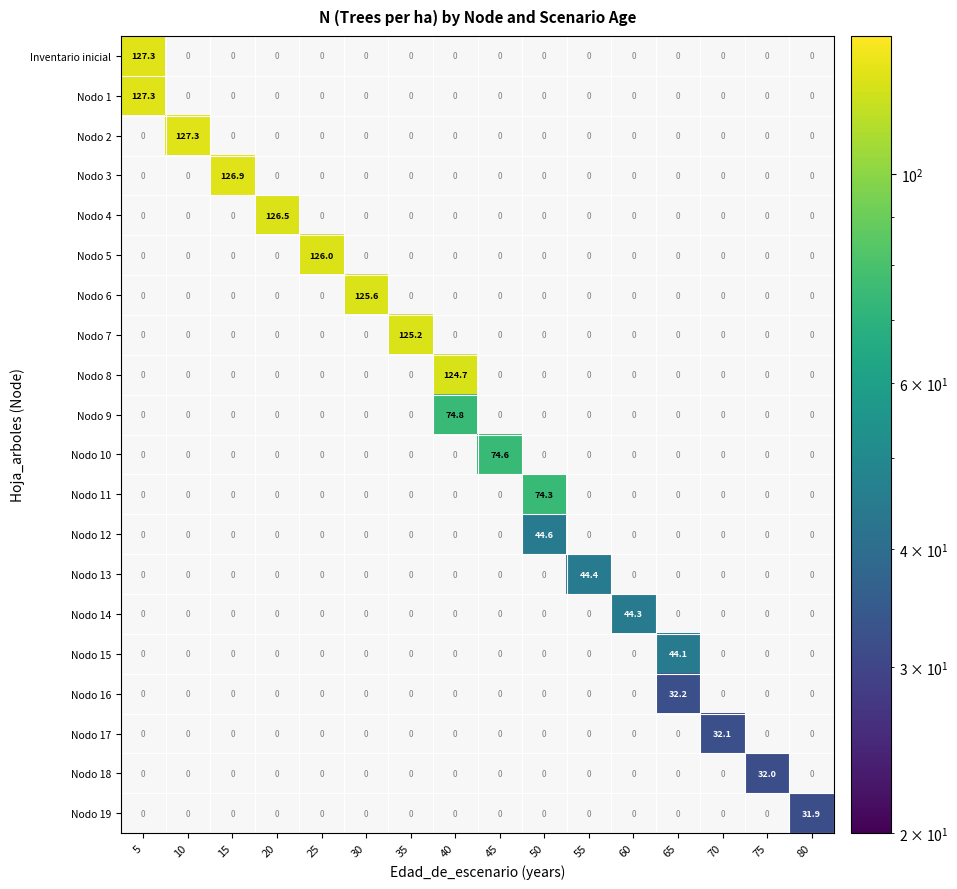

Is it true that Nodo 10 equals 74.6 at 45?

True